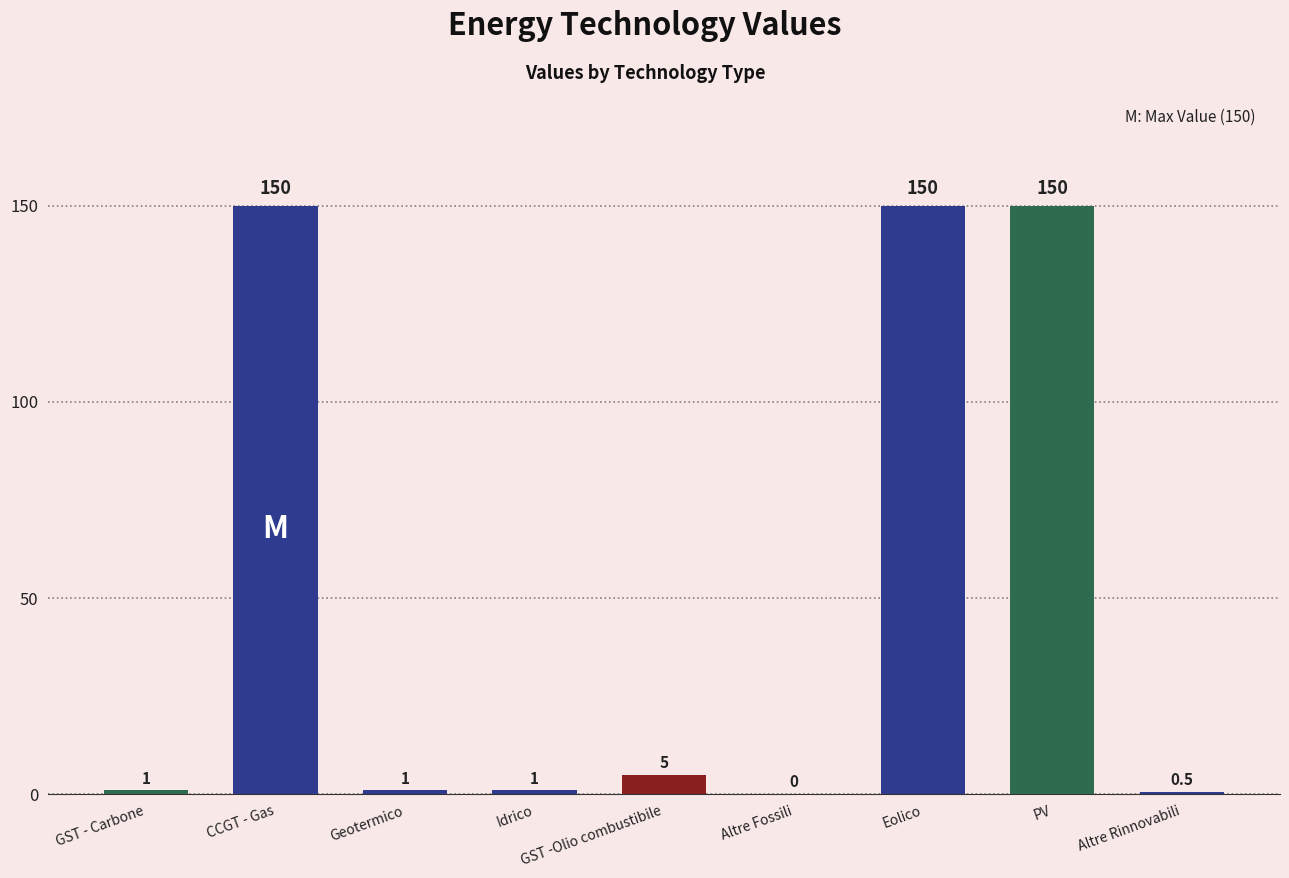

What is the maximum value shown in the chart?

150.0